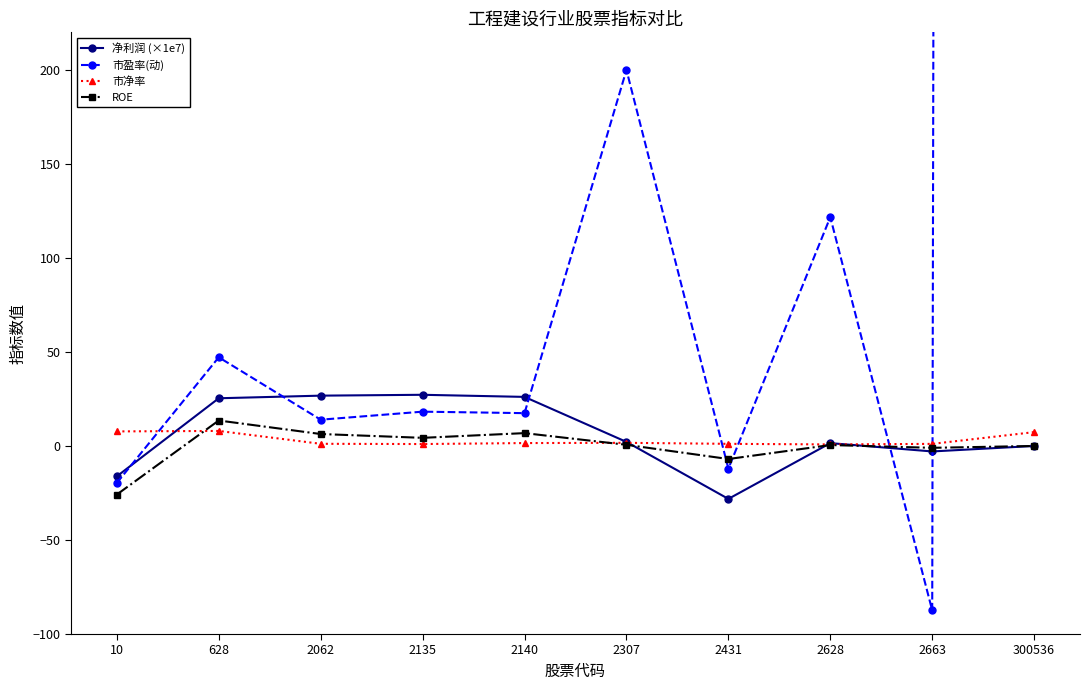

Is this an area chart (filled region under the line)?

No